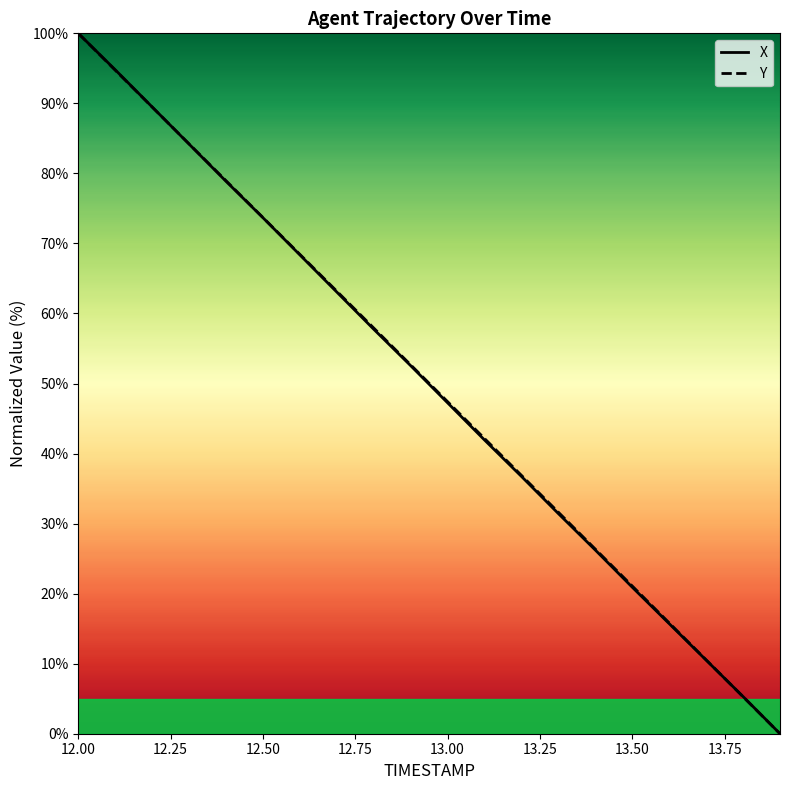

At which category is the sum across all series the highest?

12.00